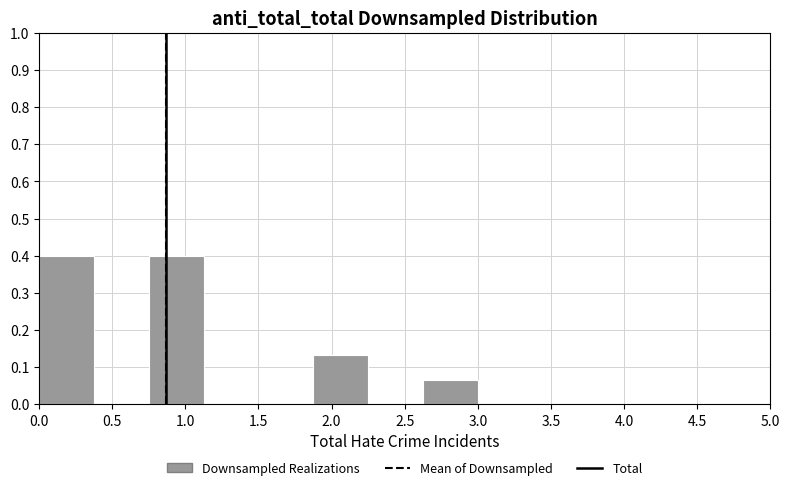

Reading left to right, transcribe this chart: for each bar, give the range it covers on the x-axis and its height. Neither the bar edges nor the heights are printed on the chart, so give them approximately, as read against the axes.

0.000 to 0.375: 0.40
0.375 to 0.750: 0
0.750 to 1.125: 0.40
1.125 to 1.500: 0
1.500 to 1.875: 0
1.875 to 2.250: 0.13
2.250 to 2.625: 0
2.625 to 3.000: 0.07